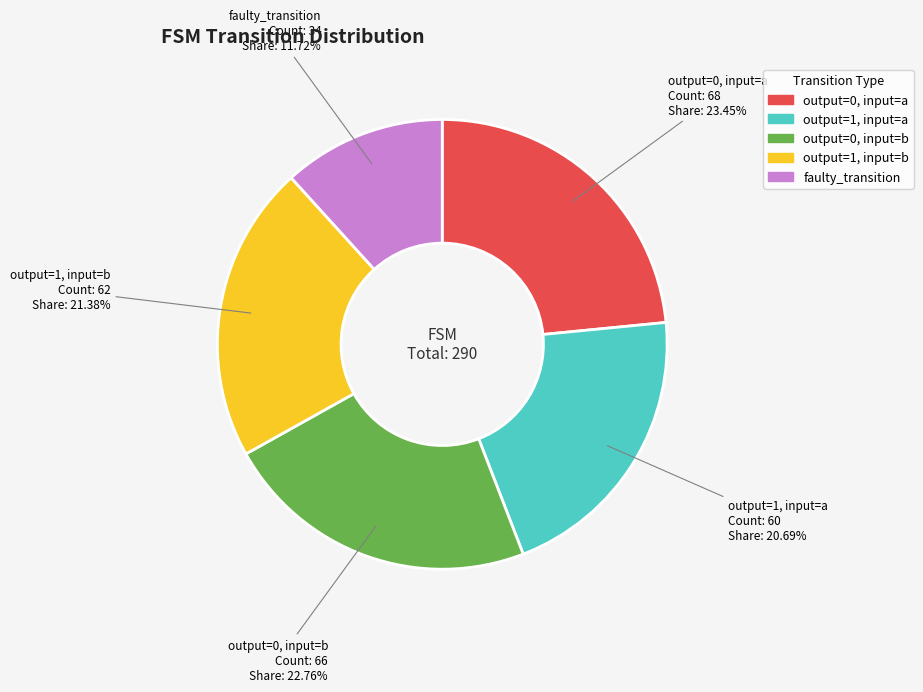

Approximately how many times larger is the value at faulty_transition compared to output=0, input=a?

0.5